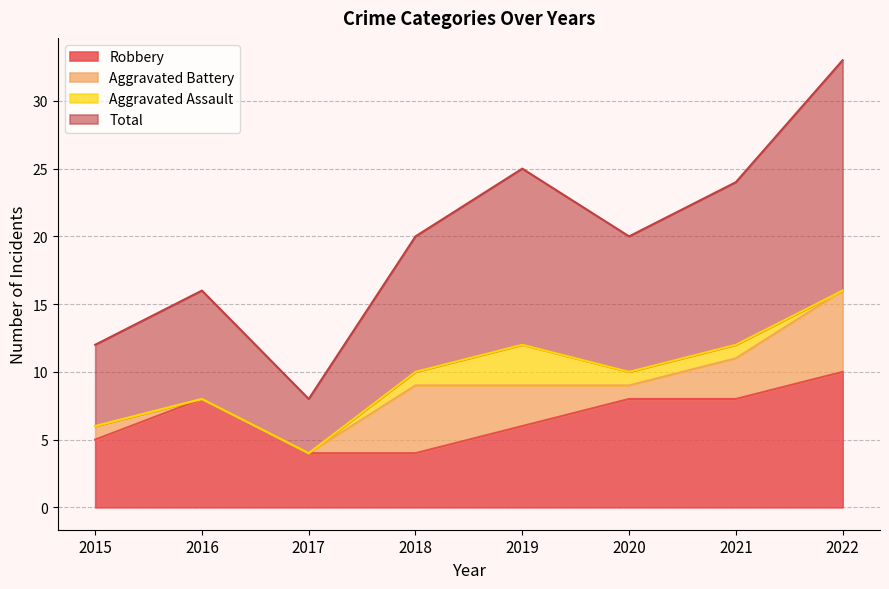

What is the minimum value for Robbery?

4